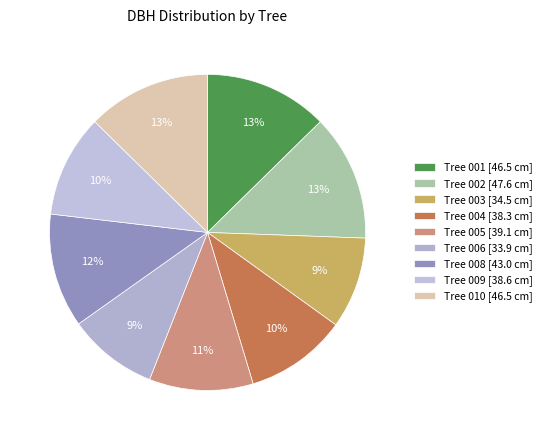

How many segments does this pie chart have?

9